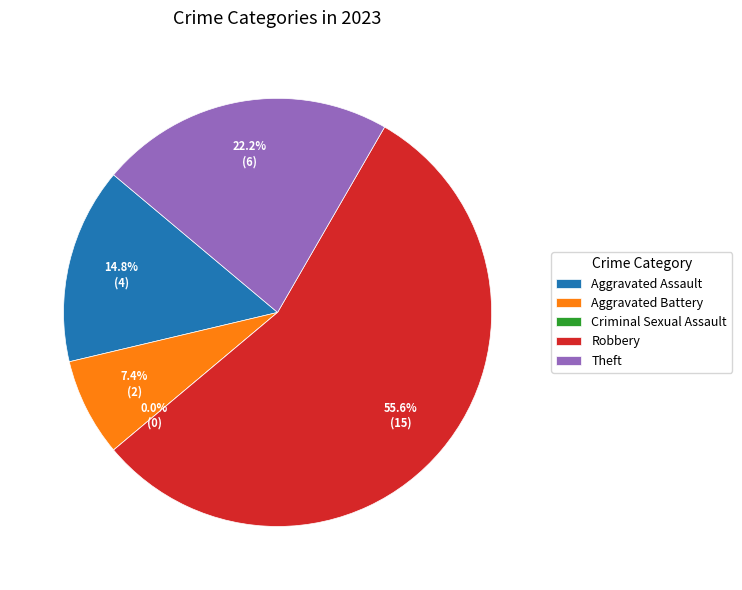

What is the smallest slice in the pie chart?

Criminal Sexual Assault